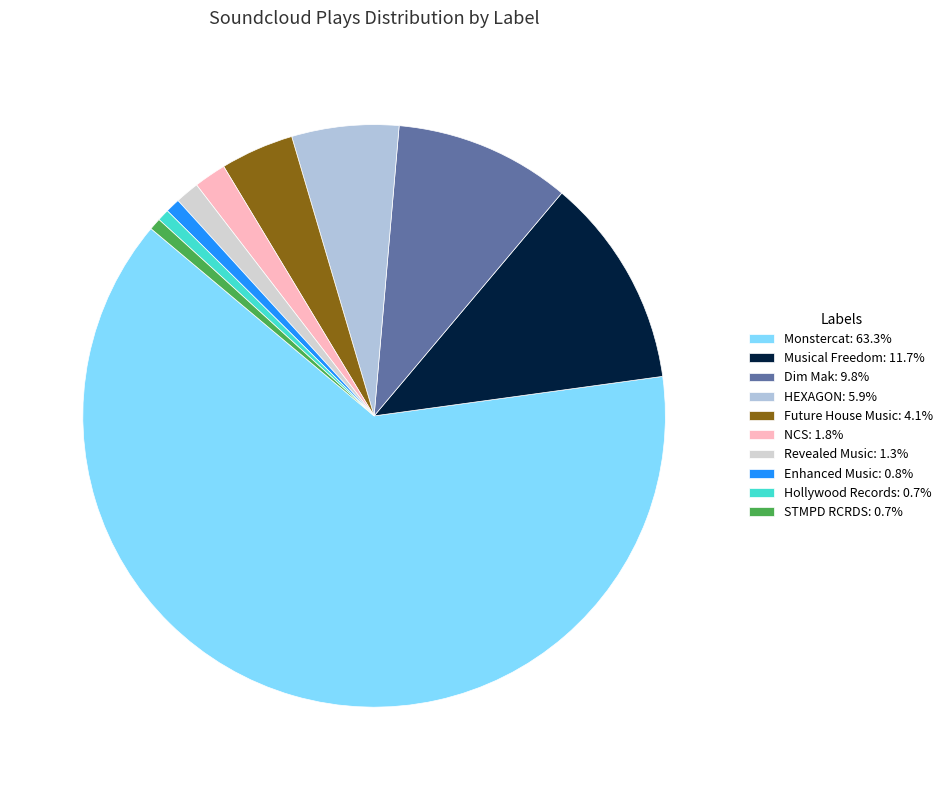

Does STMPD RCRDS account for over 50% of the chart?

No